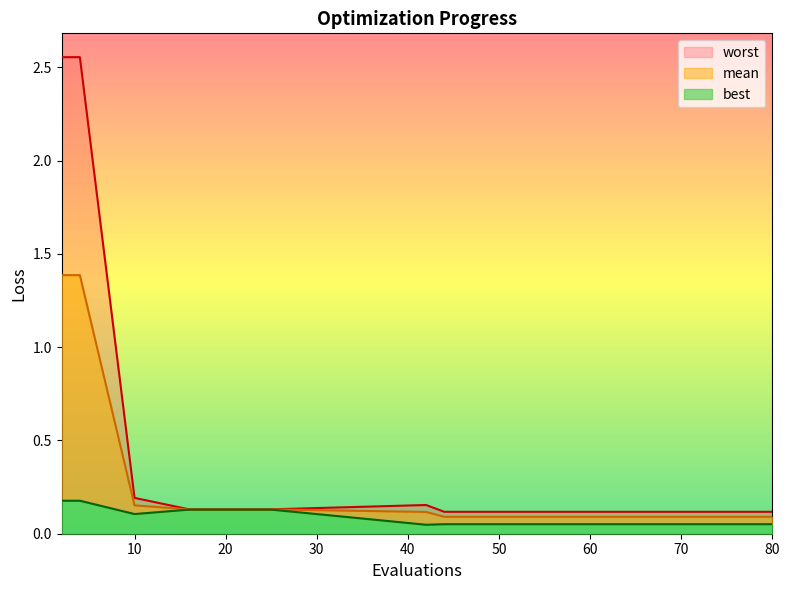

What is the total value across all series at 76?

0.3